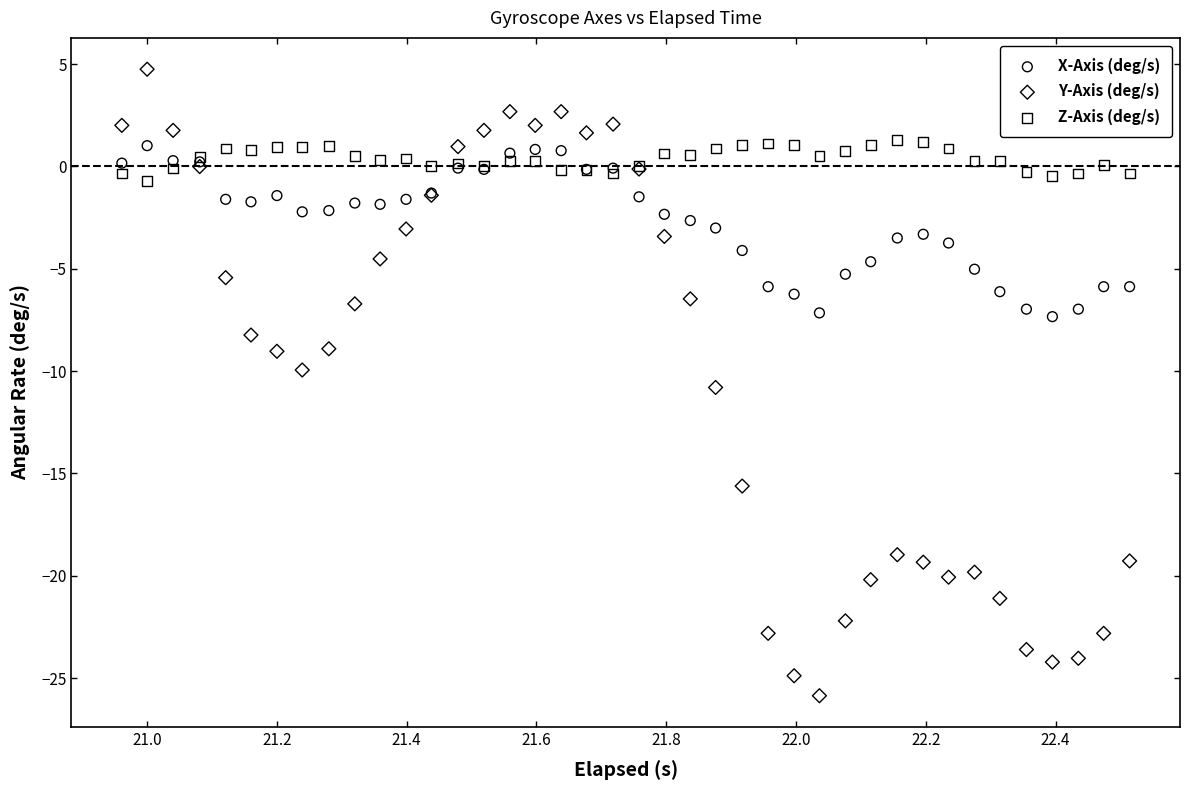

Which series contains the lowest Y value?

Y-Axis (deg/s)